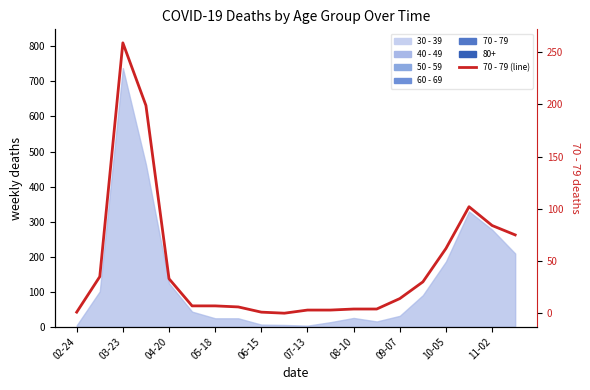

How many interior local peaks (higher than both neighbors) does the data have?

2